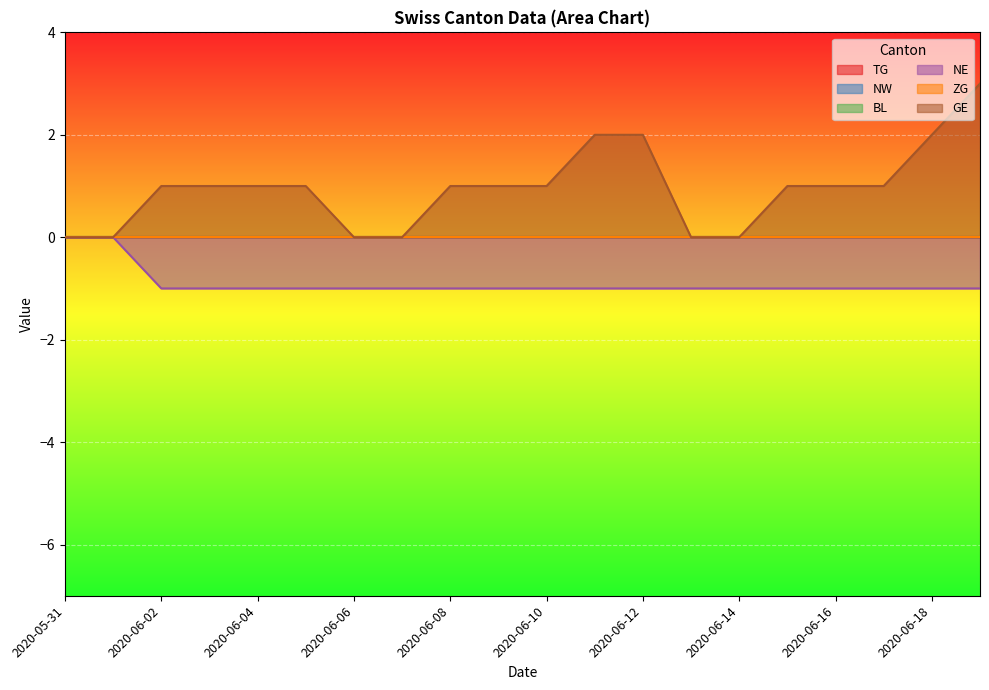

Rank the series at 2020-06-07 from highest to lowest value.

TG, NW, BL, ZG, GE, NE